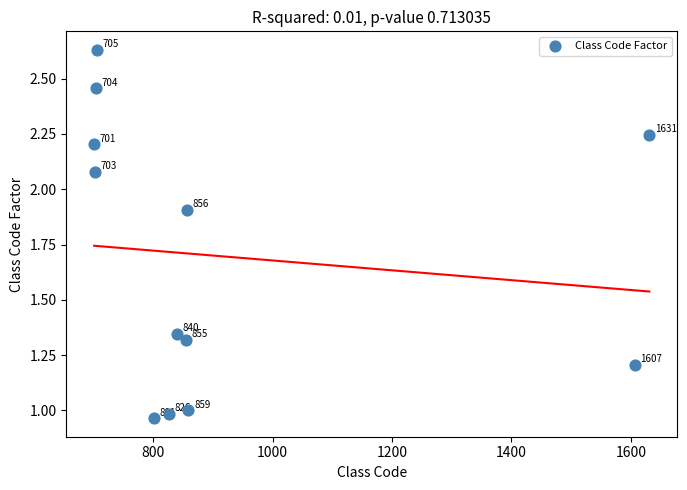

What is the range of Y values (max minus min)?

1.7